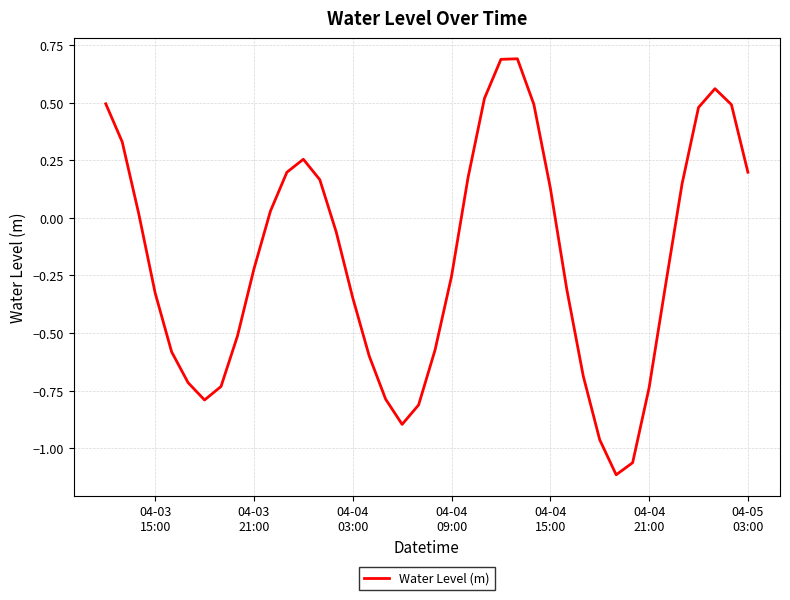

Count the number of values greater than 0.

18